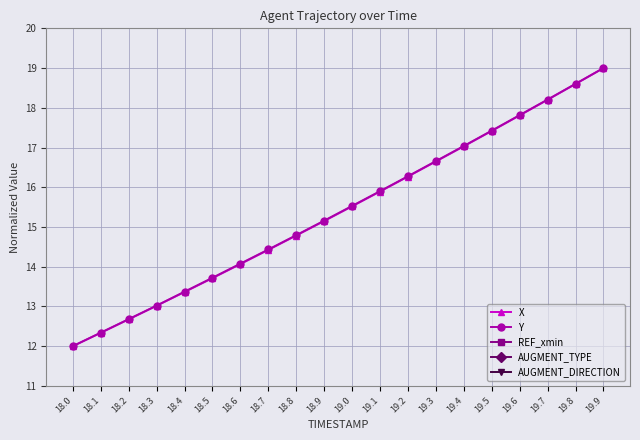

What is the spread (max minus min) of values at 19.7?

8.2